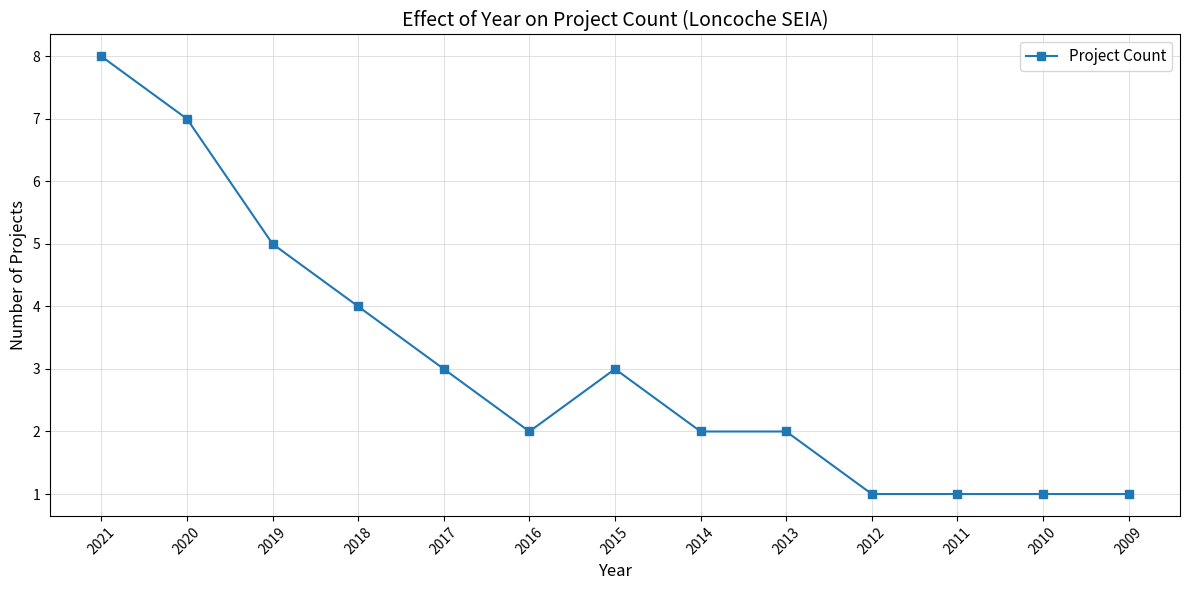

Reading left to right, list all the values displayed in this chart.

2021=8	2020=7	2019=5	2018=4	2017=3	2016=2	2015=3	2014=2	2013=2	2012=1	2011=1	2010=1	2009=1